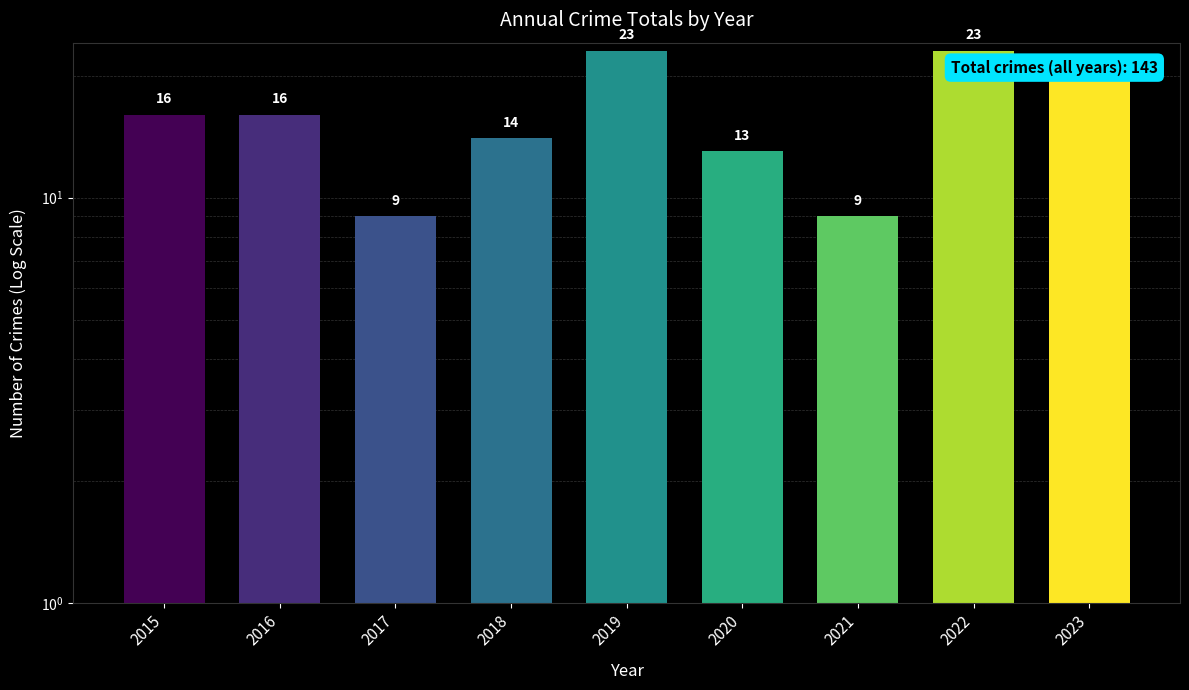

What is the approximate value at 2015, to the nearest 10?

20